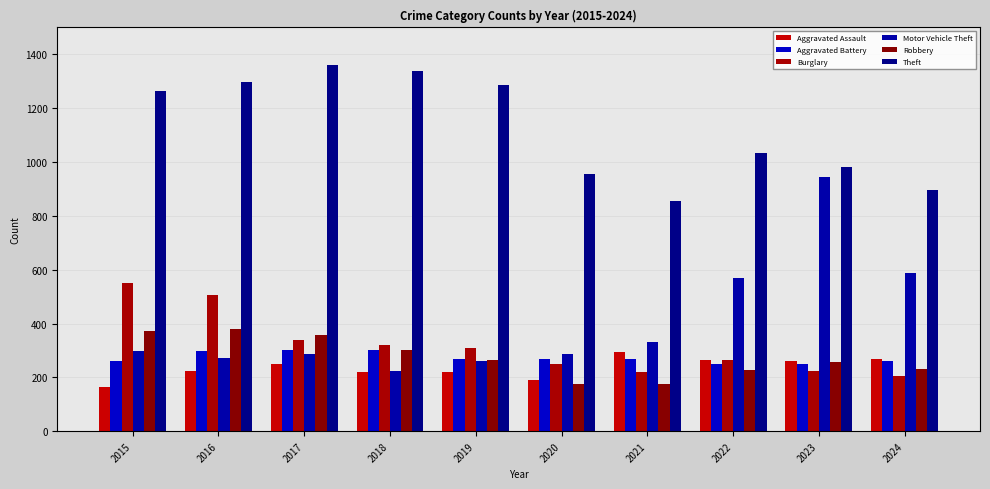

Which has a higher value, 2022 or 2015?

2022